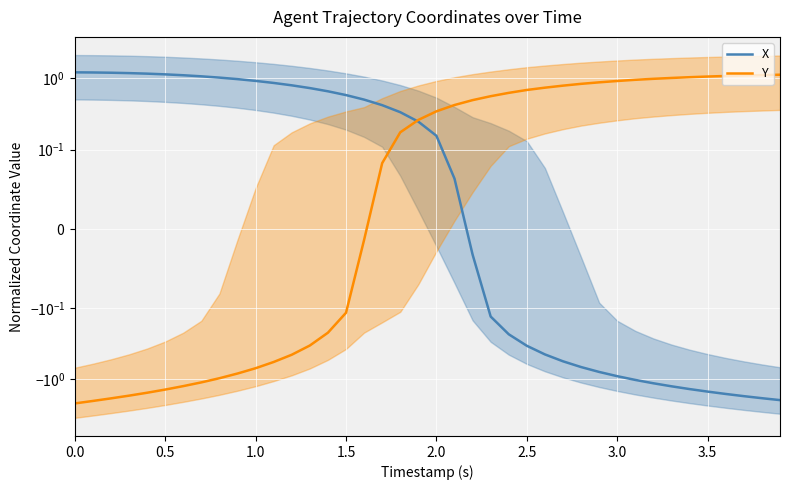

Which series has the largest total across all categories?

X